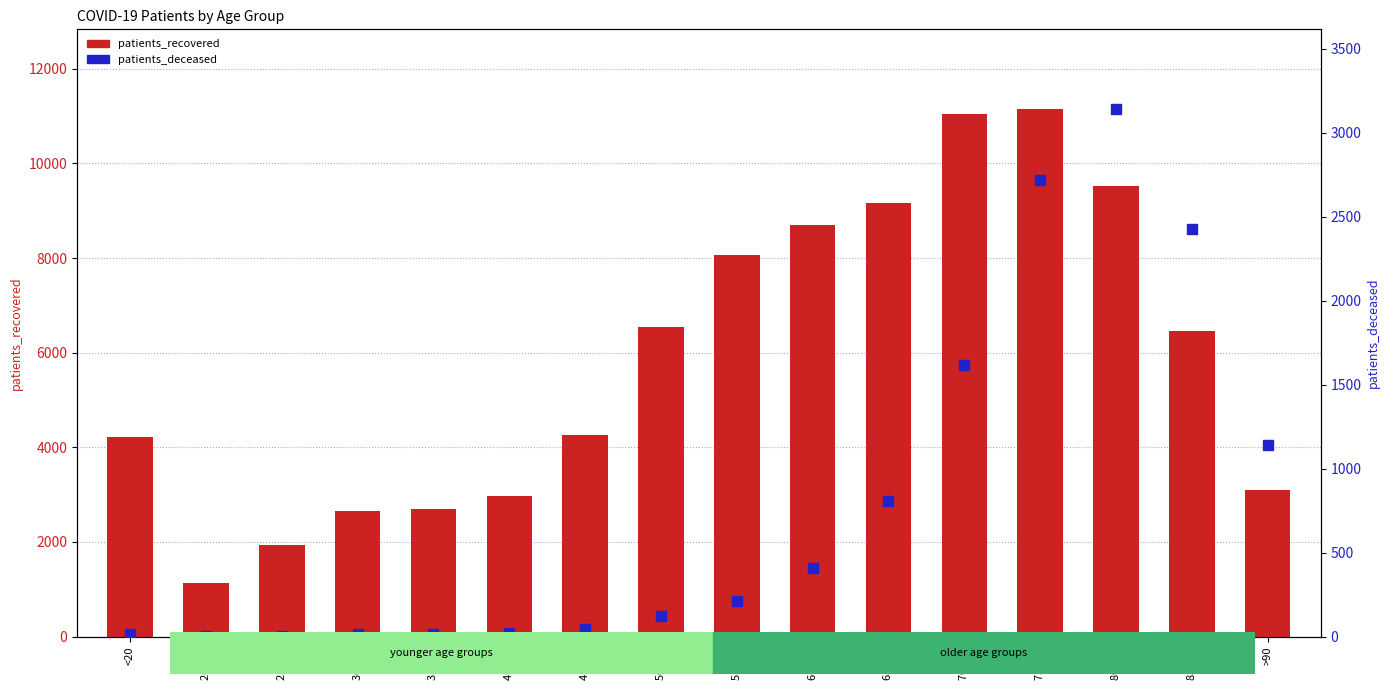

What is the value of the patients_recovered bar at the 3rd from the left?

1937